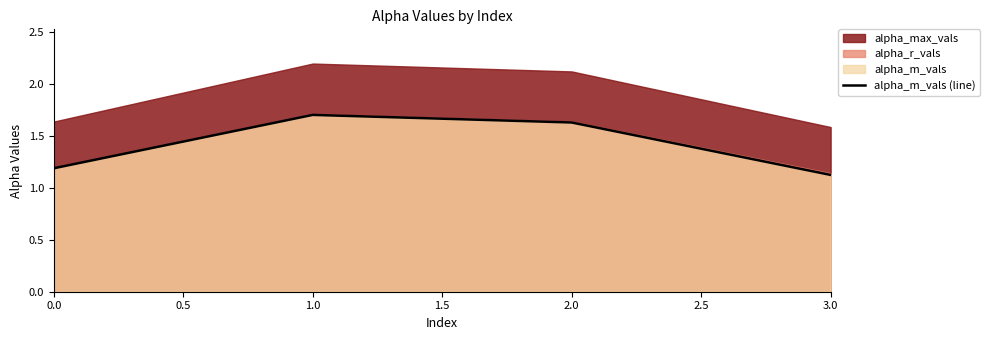

Which category has the lowest value in the alpha_m_vals (line) series?

3.0